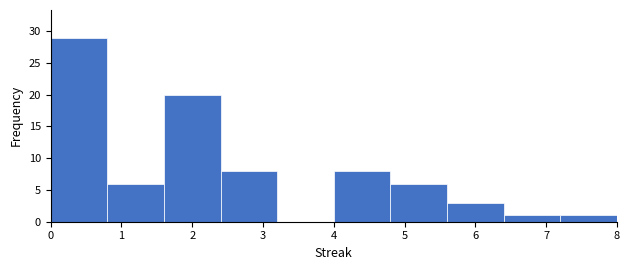

Reading left to right, transcribe this chart: for each bar, give the range it covers on the x-axis and its height. The values are not printed on the chart, so give them approximately, as read against the axis.

0.0 to 0.8: 29
0.8 to 1.6: 6
1.6 to 2.4: 20
2.4 to 3.2: 8
3.2 to 4.0: 0
4.0 to 4.8: 8
4.8 to 5.6: 6
5.6 to 6.4: 3
6.4 to 7.2: 1
7.2 to 8.0: 1